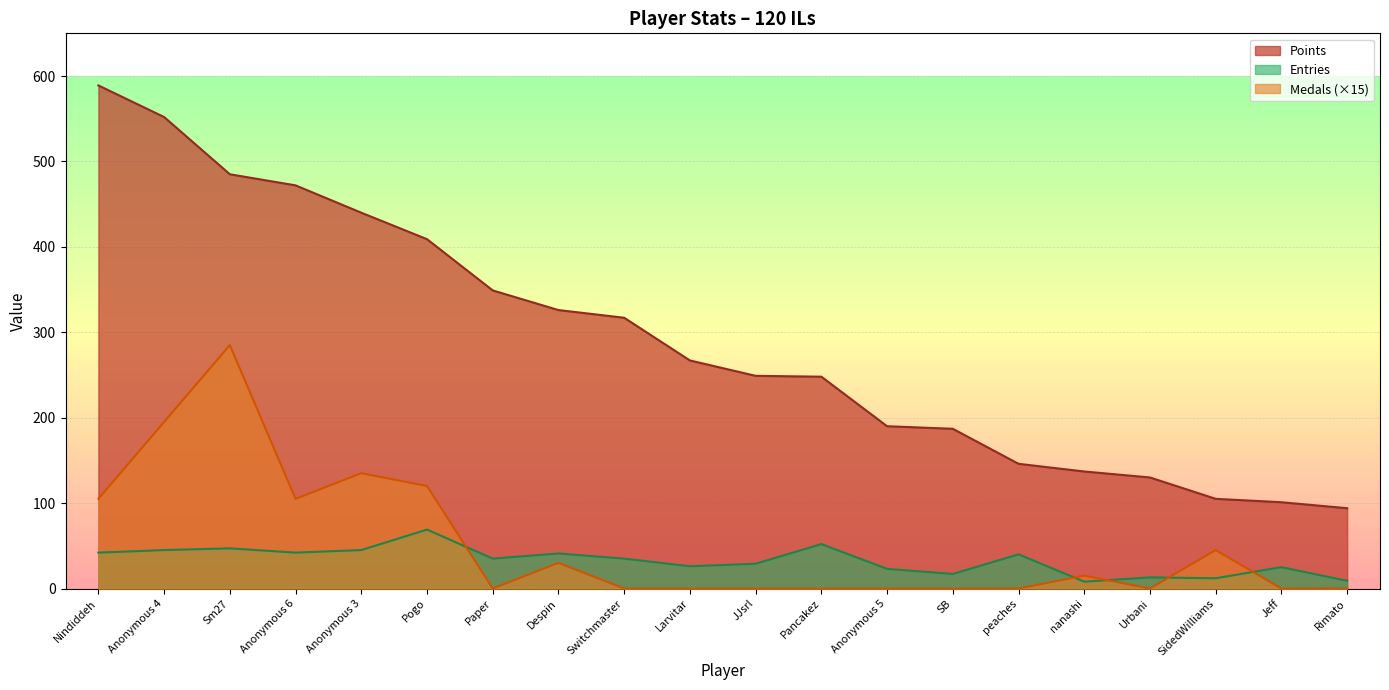

True or false: Points has a value of 170 at Sm27.

False